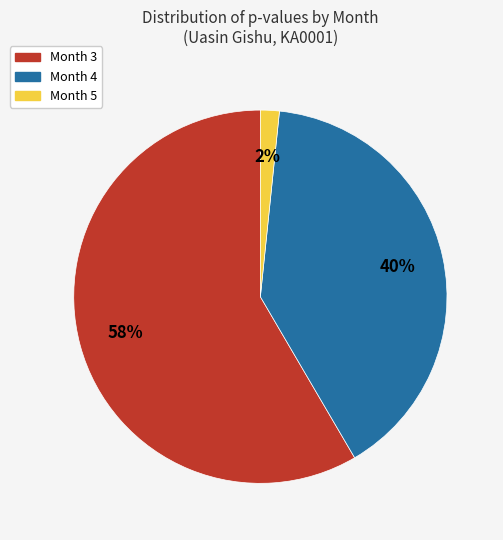

Rank the categories by value from lowest to highest.

Month 5, Month 4, Month 3